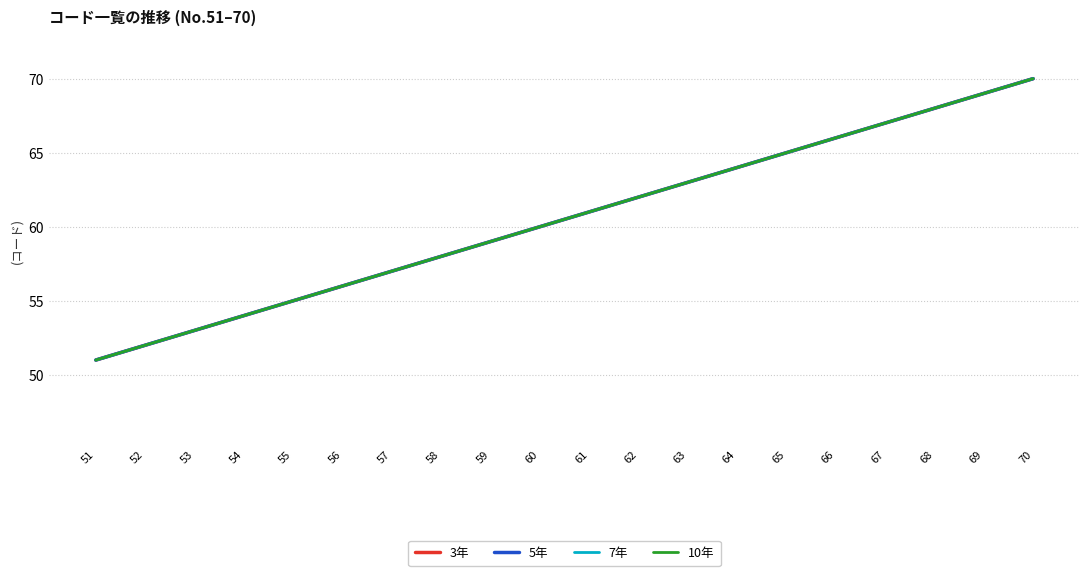

Does the chart display data point markers on the line(s)?

No